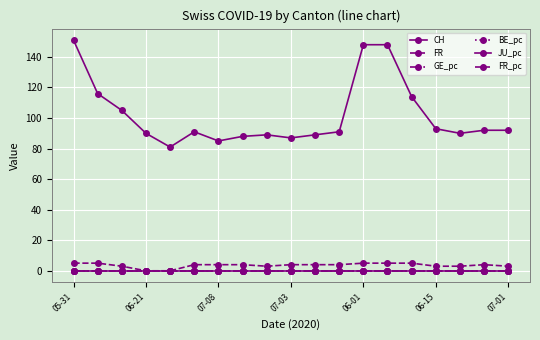

How many series are shown in this chart?

6